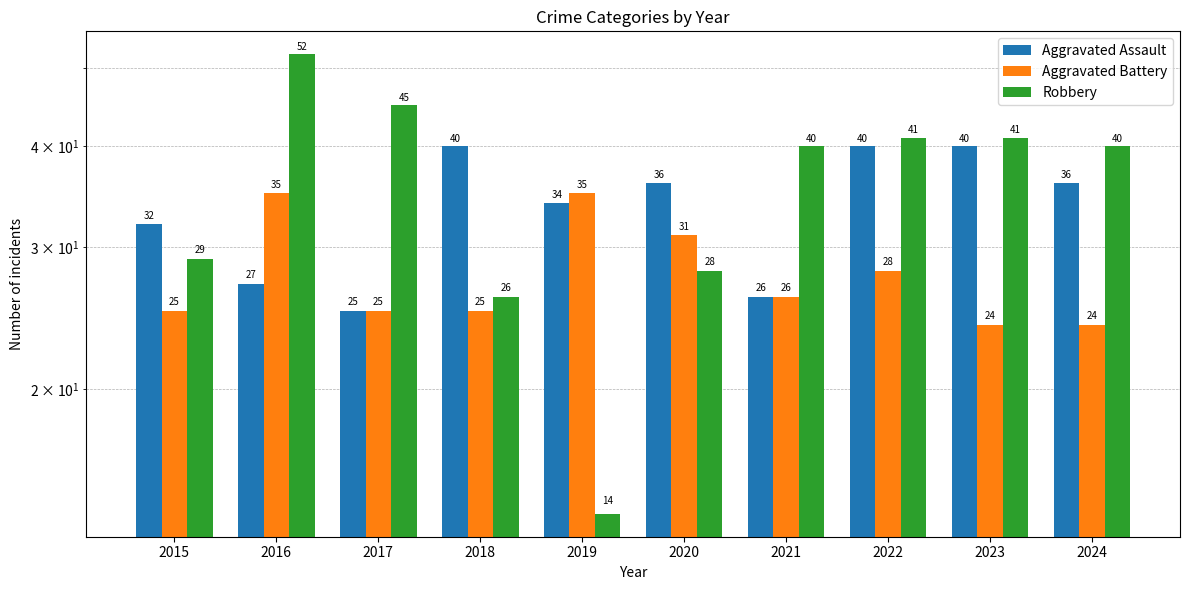

What is the difference between the Robbery values at 2024 and 2017?

5